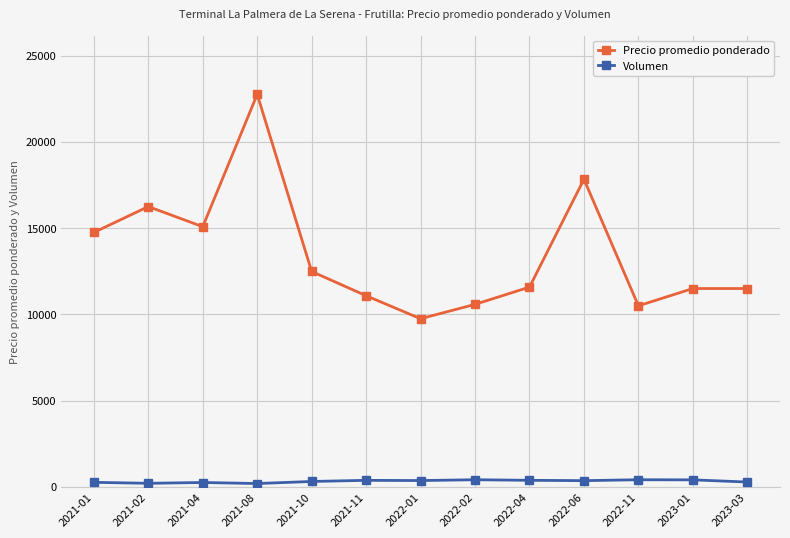

Is it true that Volumen equals 420 at 2022-02?

True